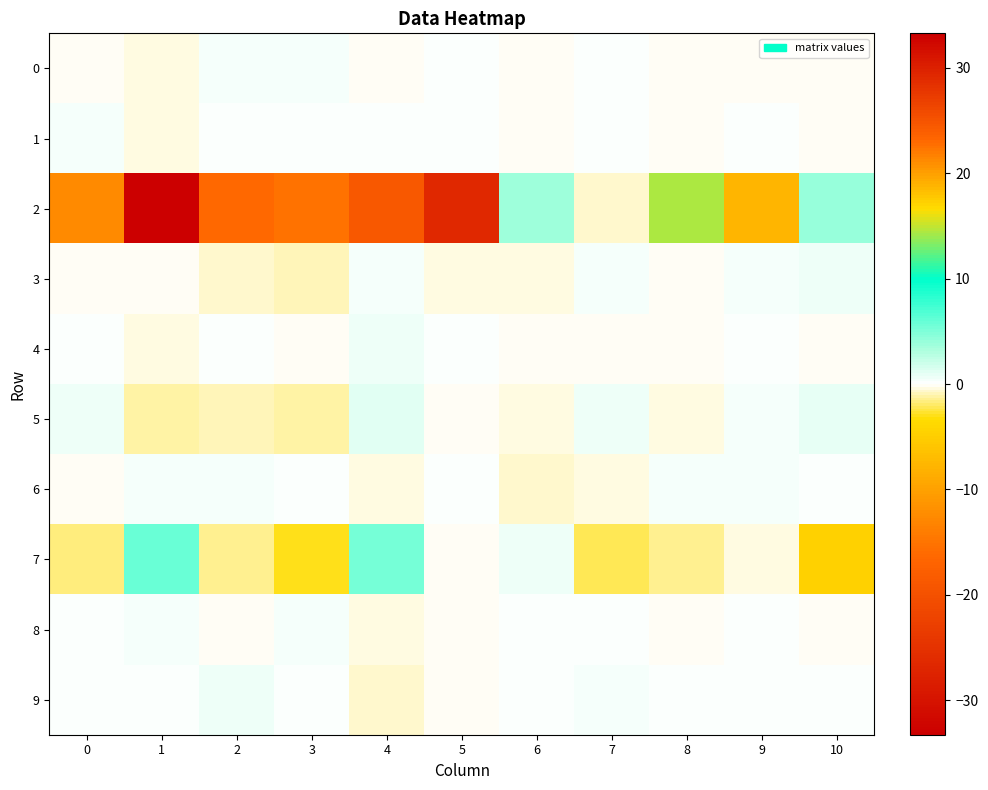

Rank the series at 9 from highest to lowest value.

3, 5, 6, 1, 9, 8, 4, 0, 7, 2